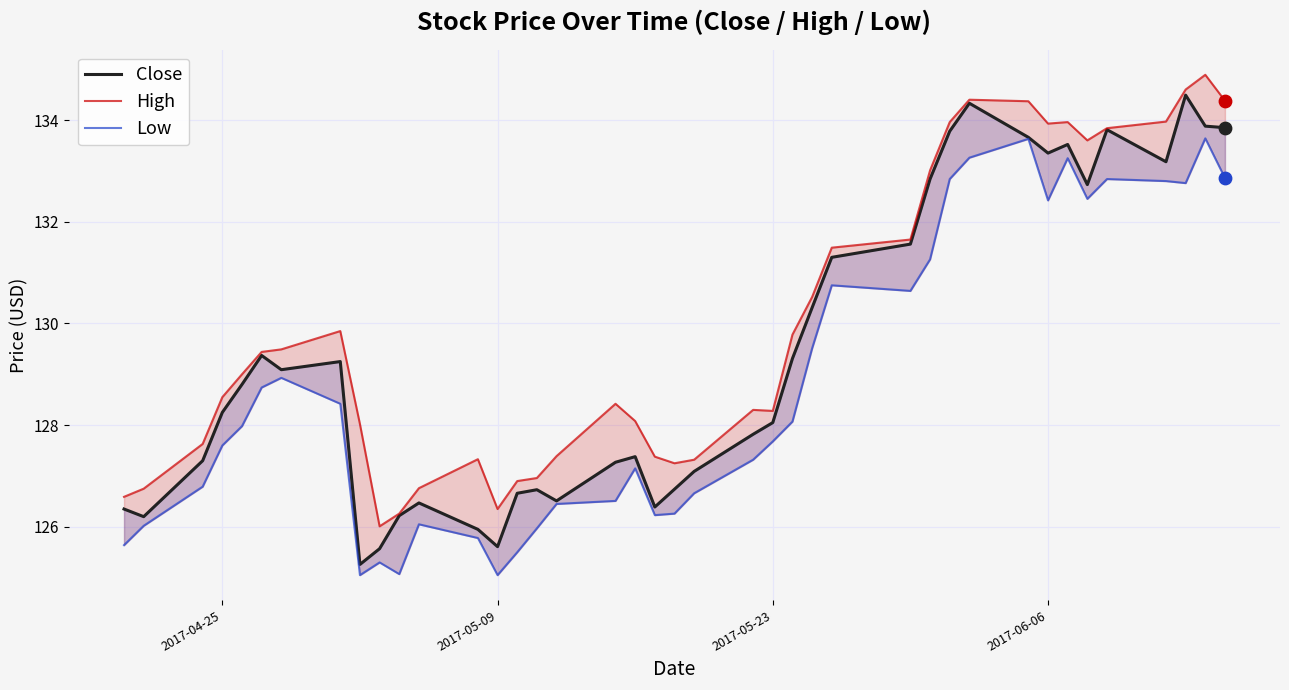

Which series reaches the minimum Y coordinate?

Low